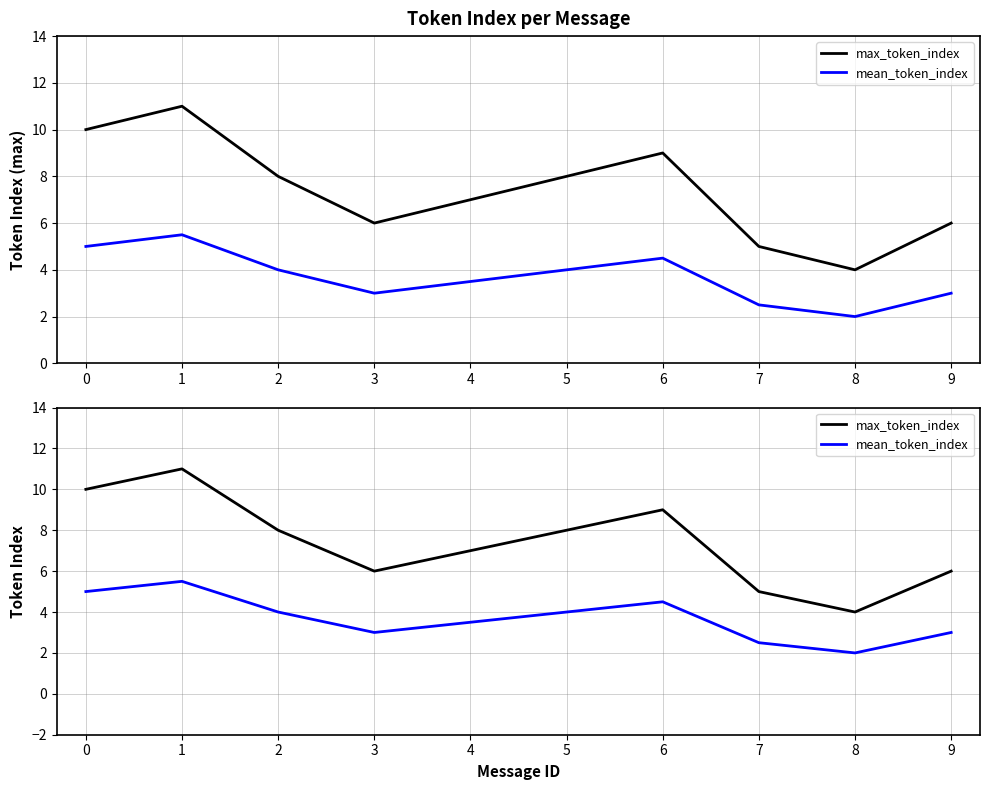

Reading right to left, list all the values displayed in this chart.

max_token_index: 6.0	4.0	5.0	9.0	8.0	7.0	6.0	8.0	11.0	10.0
mean_token_index: 3.0	2.0	2.5	4.5	4.0	3.5	3.0	4.0	5.5	5.0